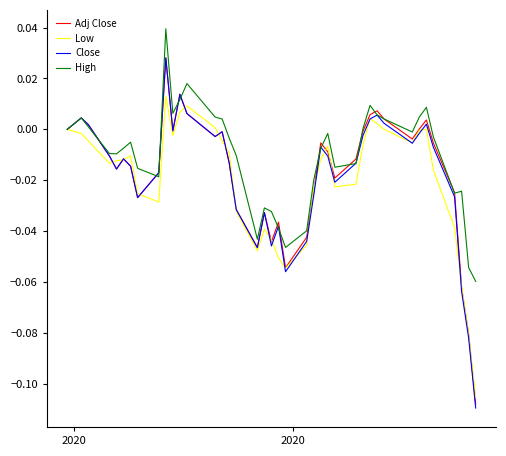

Which series has the largest range (max minus min)?

Close